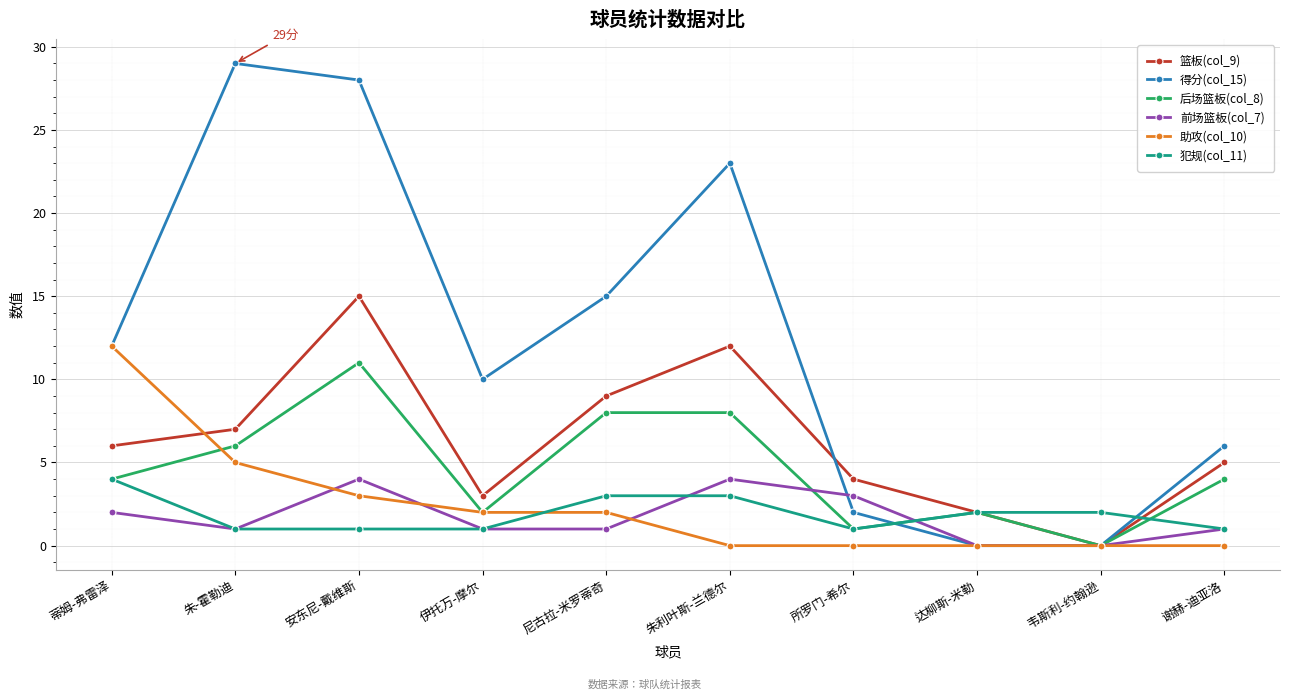

True or false: 助攻(col_10) and 犯规(col_11) intersect in this chart.

True